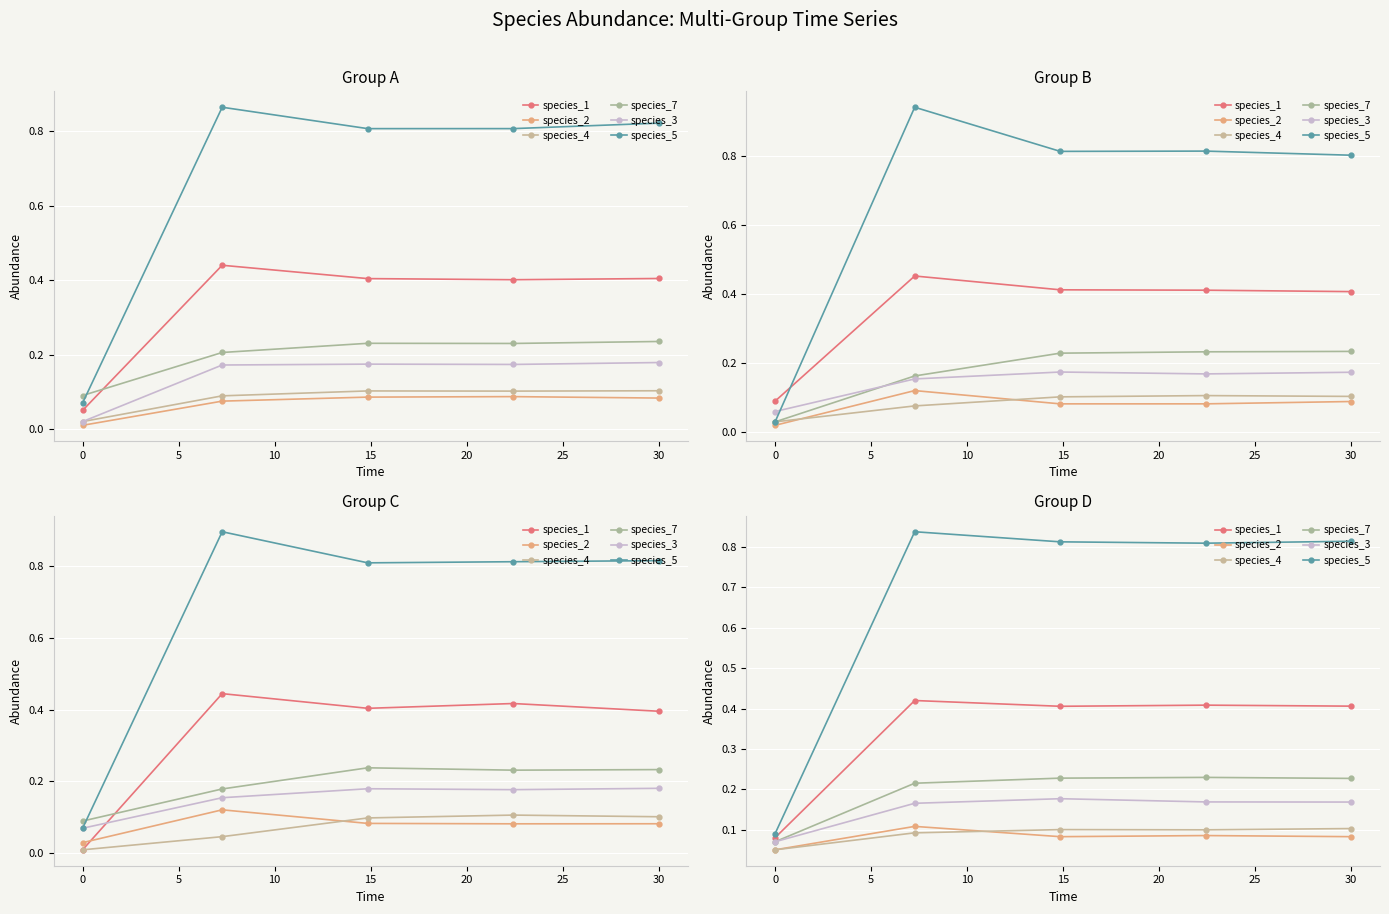

What is the average value of the species_7 series?

0.2